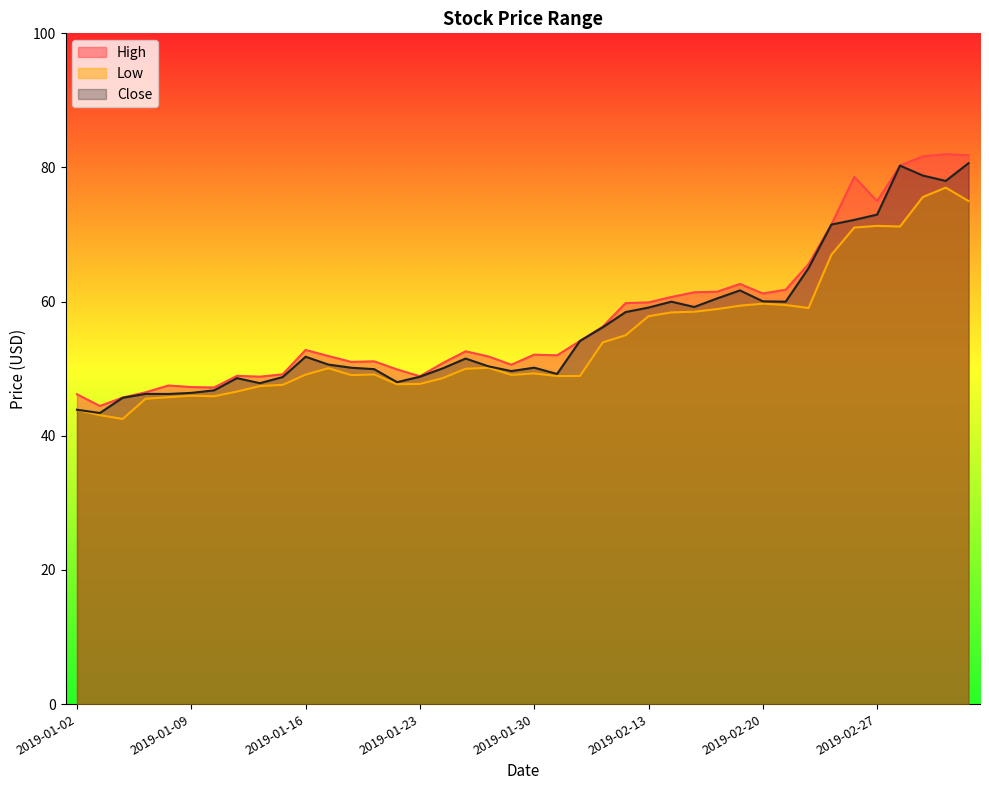

The Low series shows 28.0 at 2019-02-22. True or false?

False